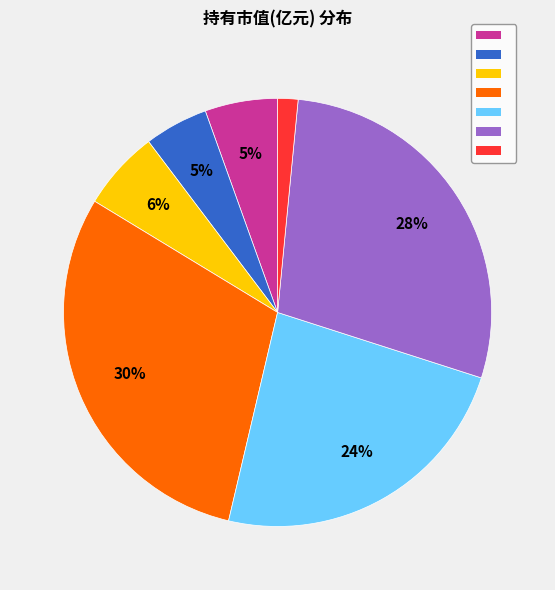

How many segments does this pie chart have?

7